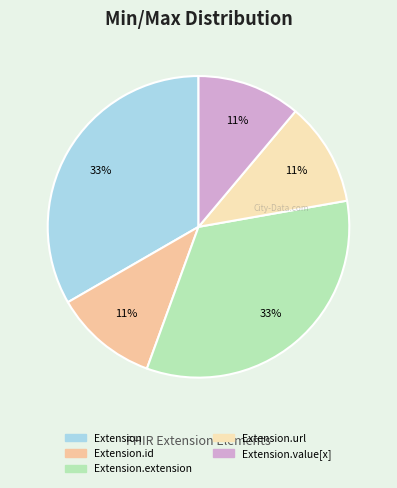

To the nearest percent, what is the average slice percentage?

20%